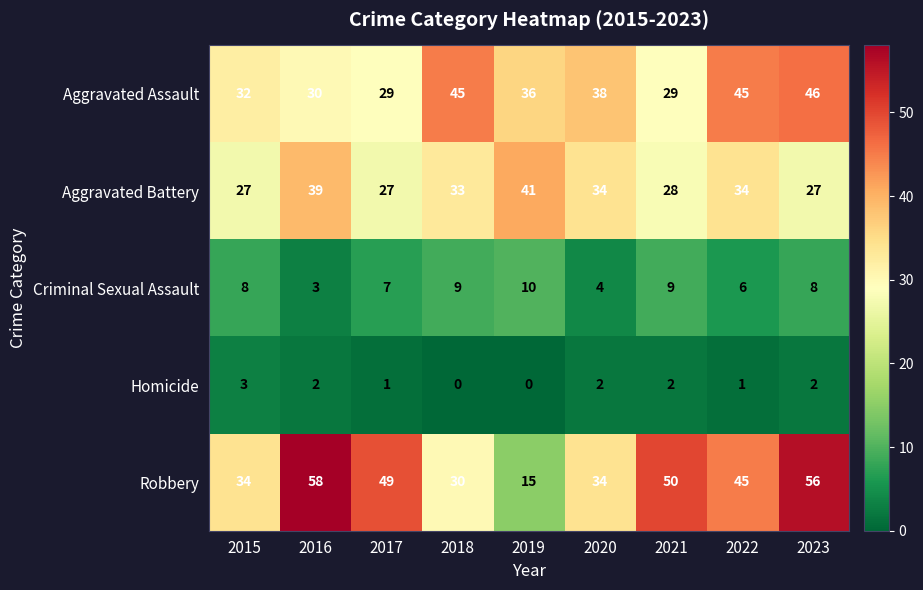

What is the difference between the maximum and second lowest values in the Homicide series?

3